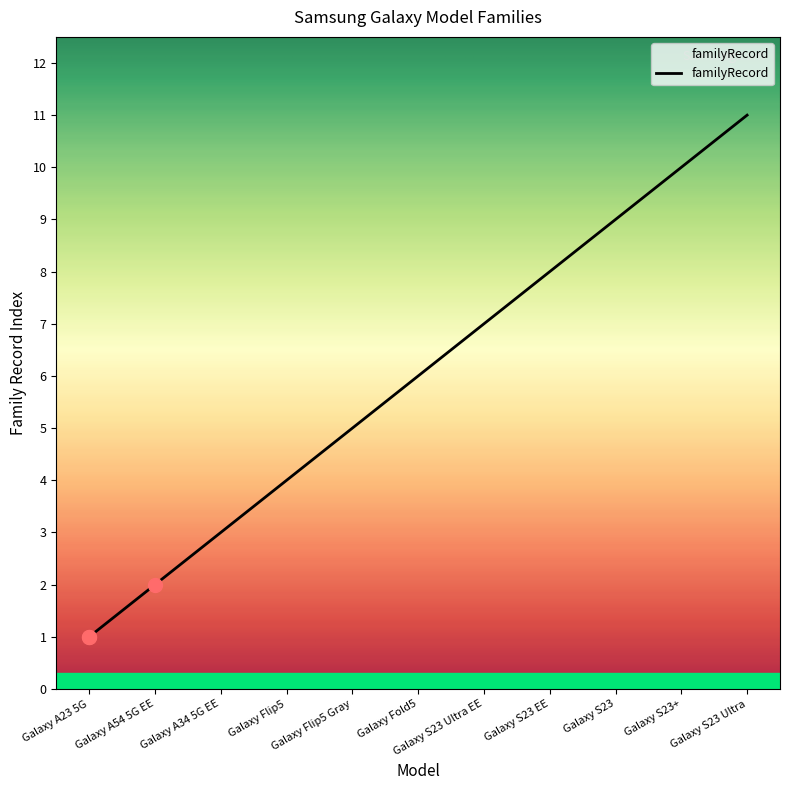

What is the label of the 10th point from the right?

Galaxy A54 5G EE